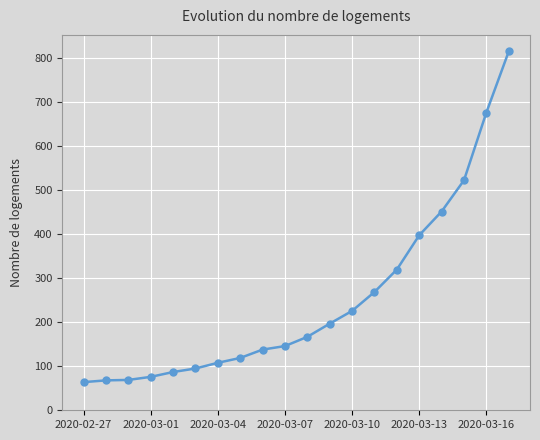

What is the difference between the maximum and minimum values?

752